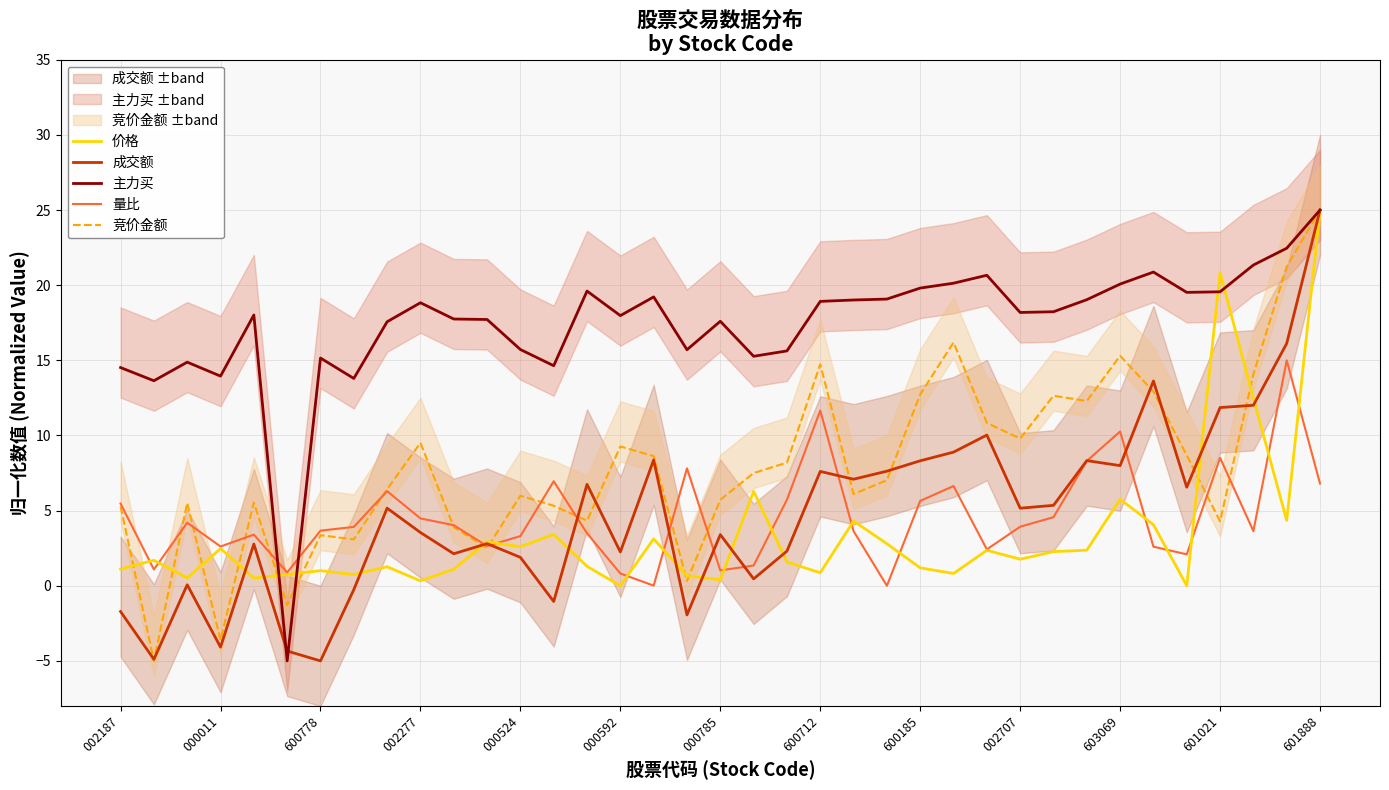

What is the maximum value for 竞价金额?

25.0